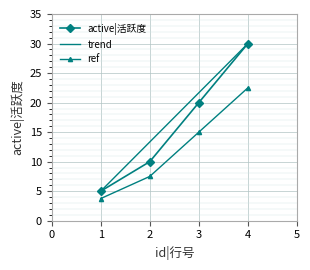

What is the lowest value of the active|活跃度 series?

5.0